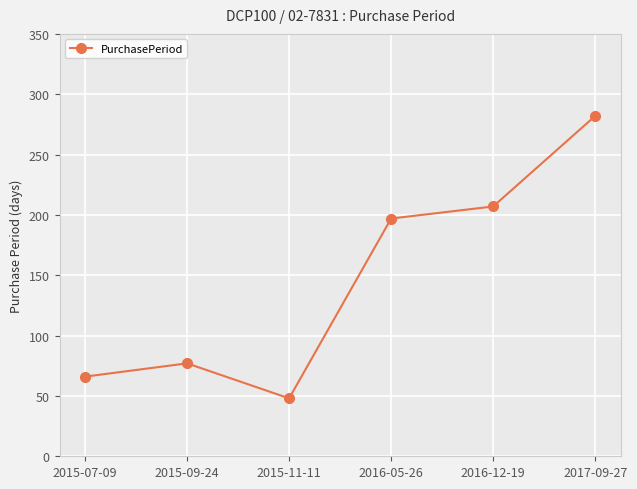

Is it true that the value at 2017-09-27 is 282?

True